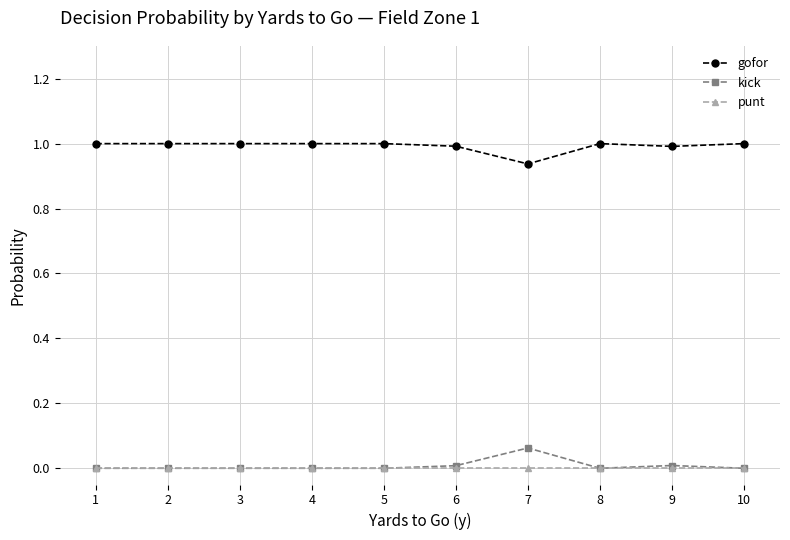

How many lines are shown in the chart?

3